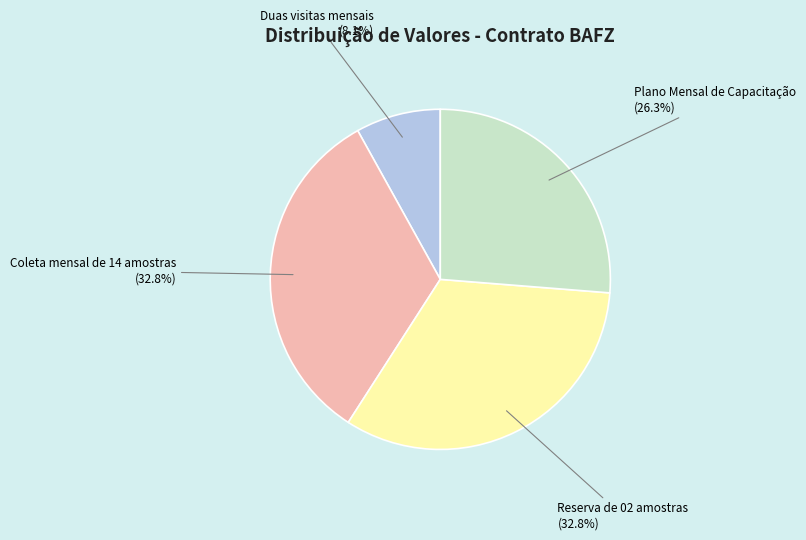

Is there any slice that represents more than half of the pie?

No